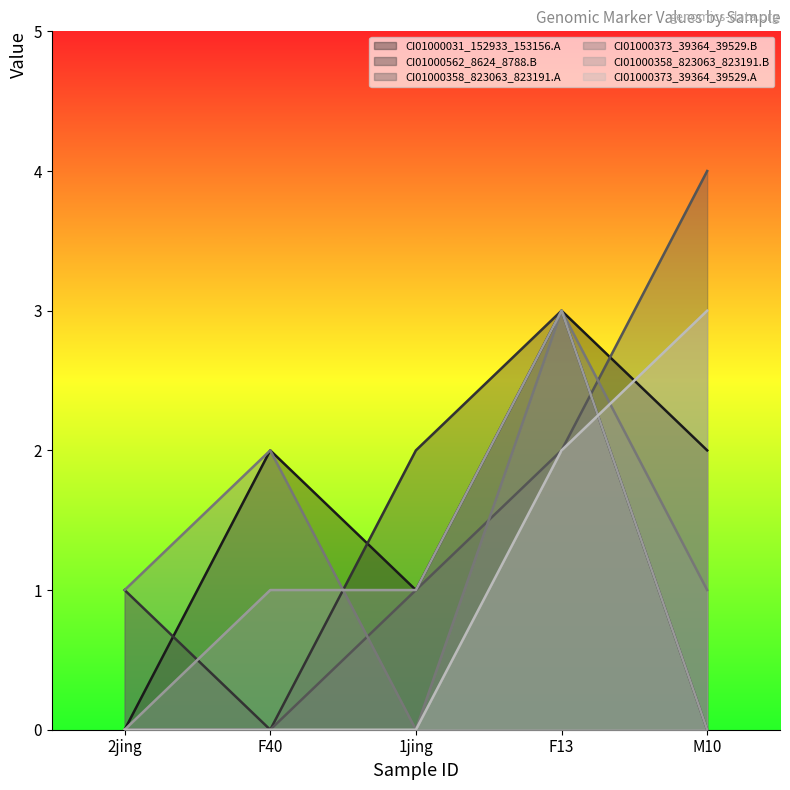

Rank the series at F40 from highest to lowest value.

CI01000031_152933_153156.A, CI01000373_39364_39529.B, CI01000358_823063_823191.B, CI01000562_8624_8788.B, CI01000358_823063_823191.A, CI01000373_39364_39529.A